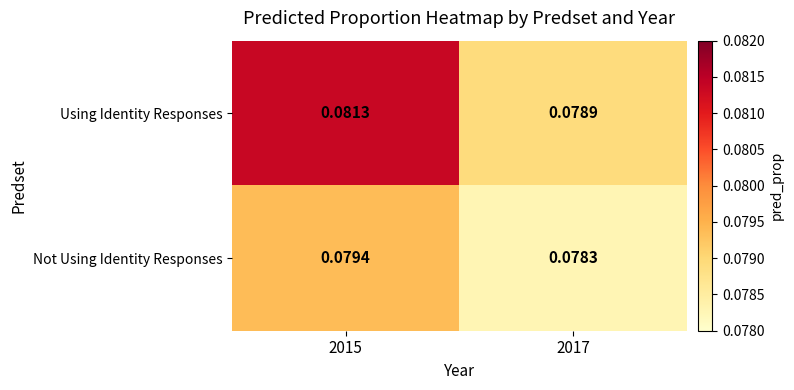

Which series has the widest spread of values?

Using Identity Responses